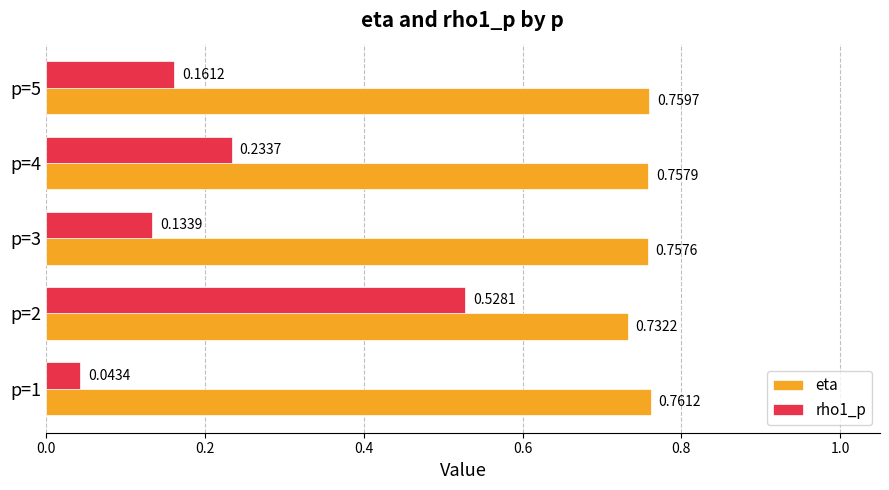

Which series has the largest total across all categories?

eta